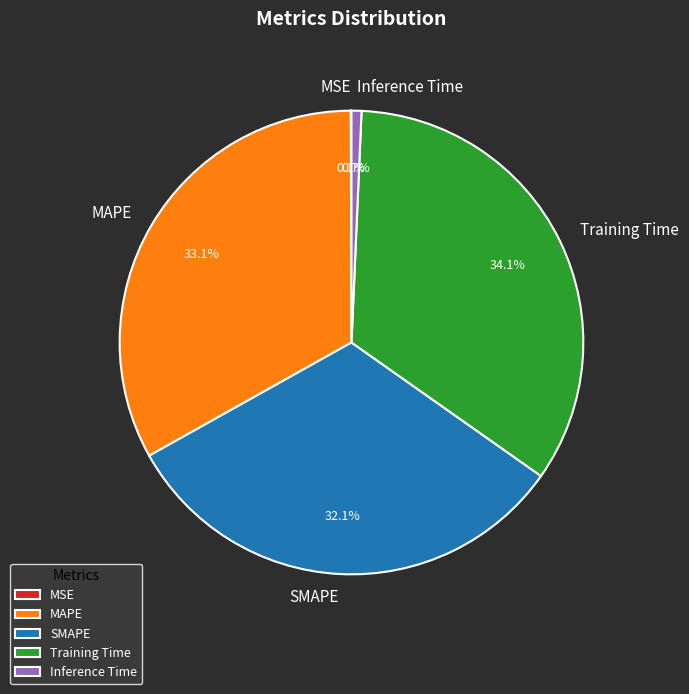

Do MAPE and SMAPE together represent more than half of the pie?

Yes